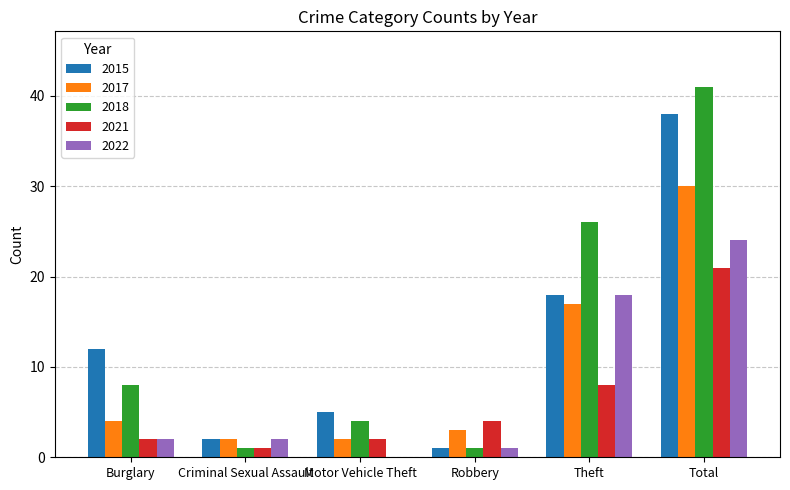

How many positive values does the 2022 series have?

5